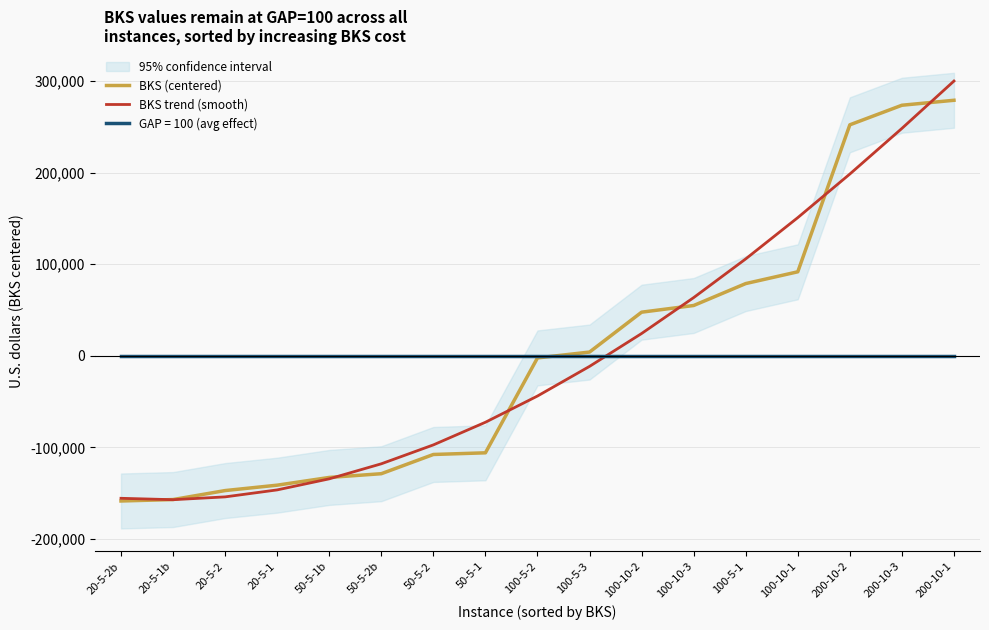

How many data points in BKS trend (smooth) are above -43933?

8